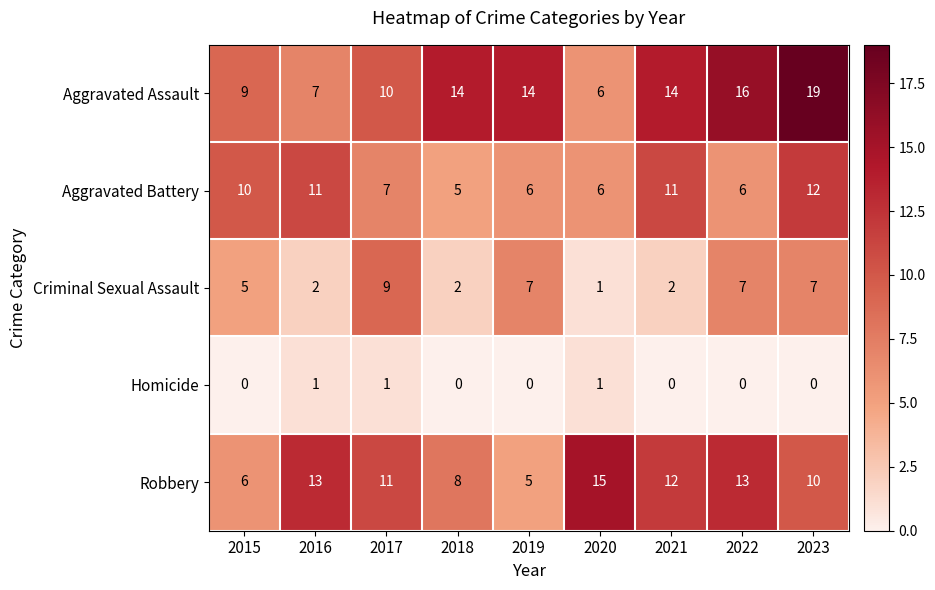

Between 2016 and 2022, which series saw the biggest shift?

Aggravated Assault